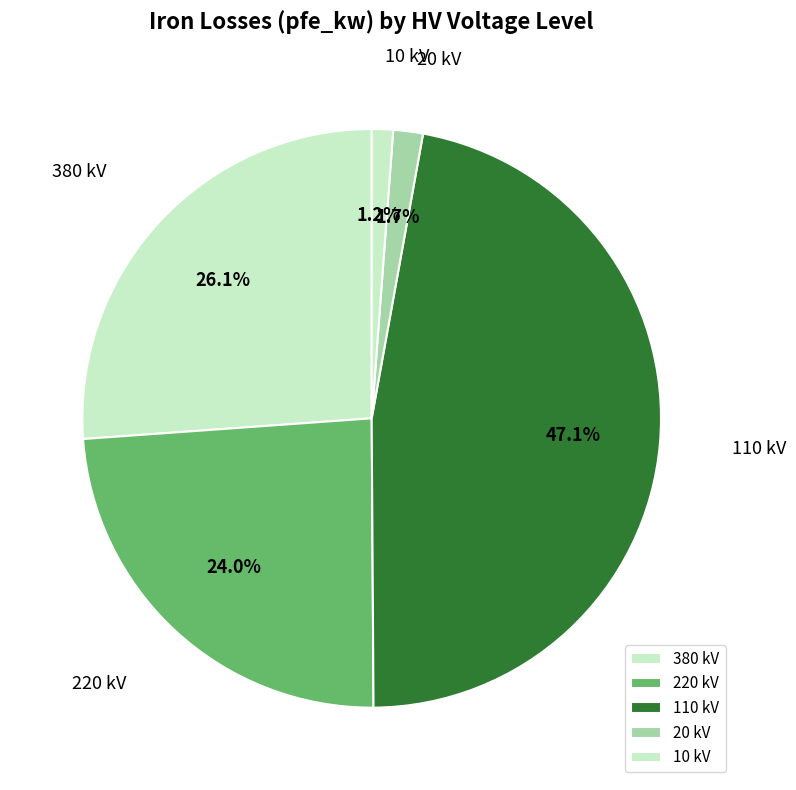

Which slice is the largest?

110 kV